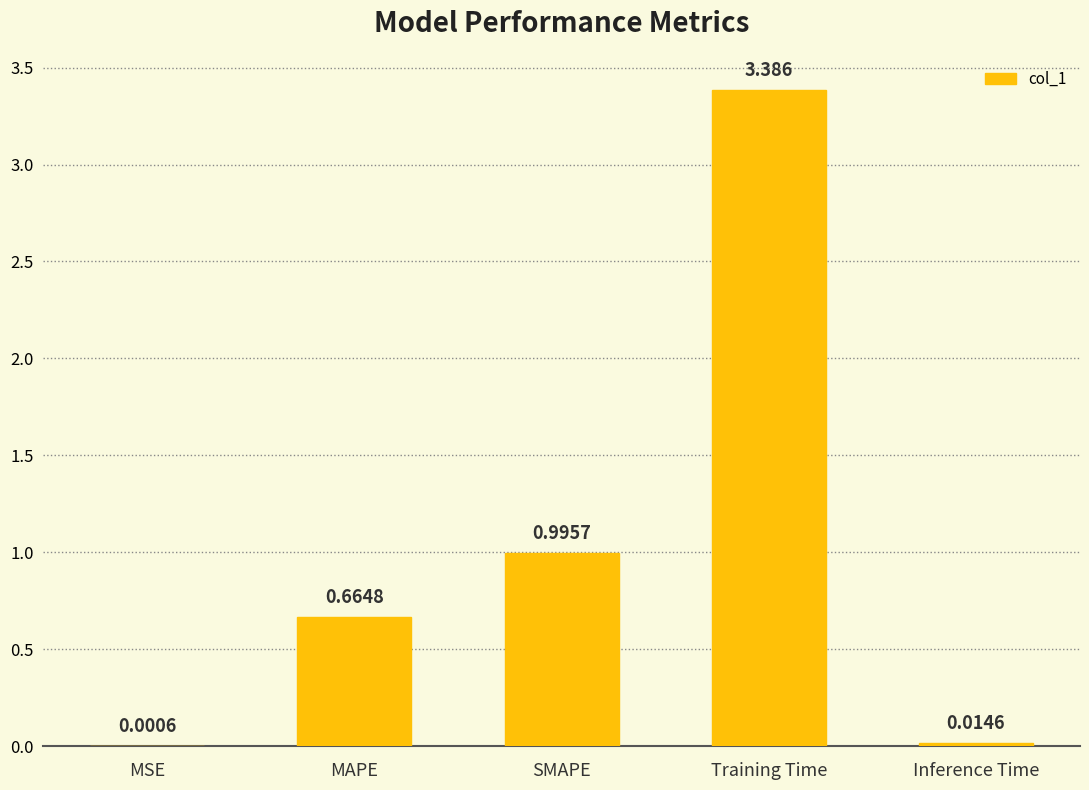

Where is the data nearest to the value 1?

SMAPE